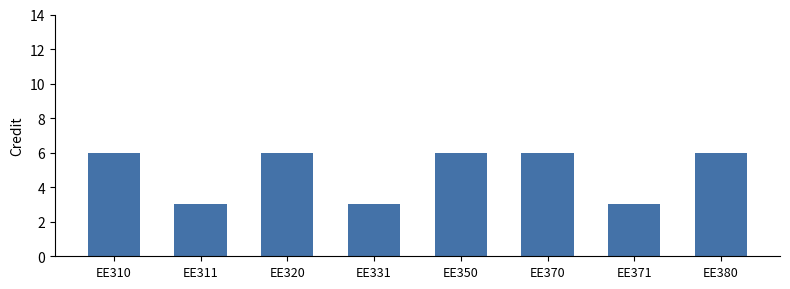

What is the ratio of the value at EE371 to the value at EE310?

0.5